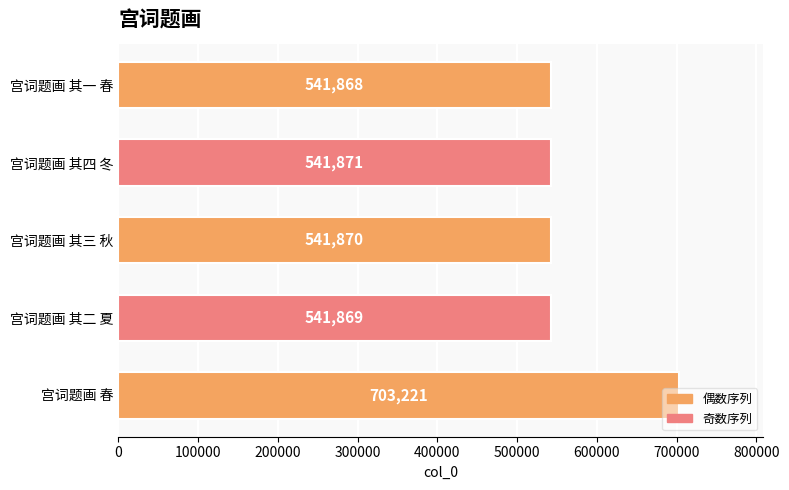

List the labels in order of value, largest first.

宫词题画 春, 宫词题画 其四 冬, 宫词题画 其三 秋, 宫词题画 其二 夏, 宫词题画 其一 春